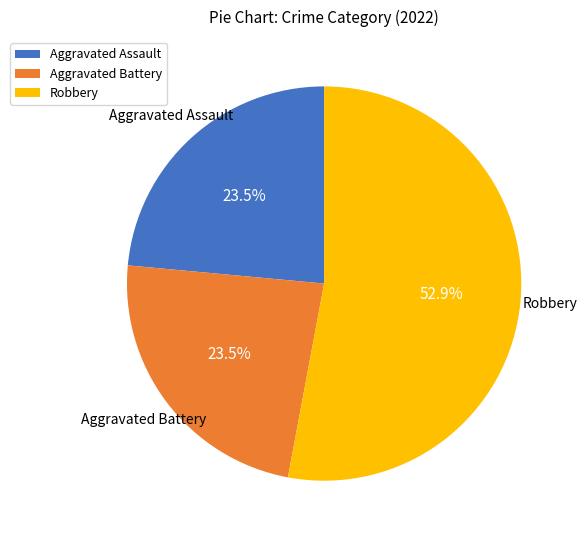

How much of the chart is everything except Aggravated Battery?

76.5%